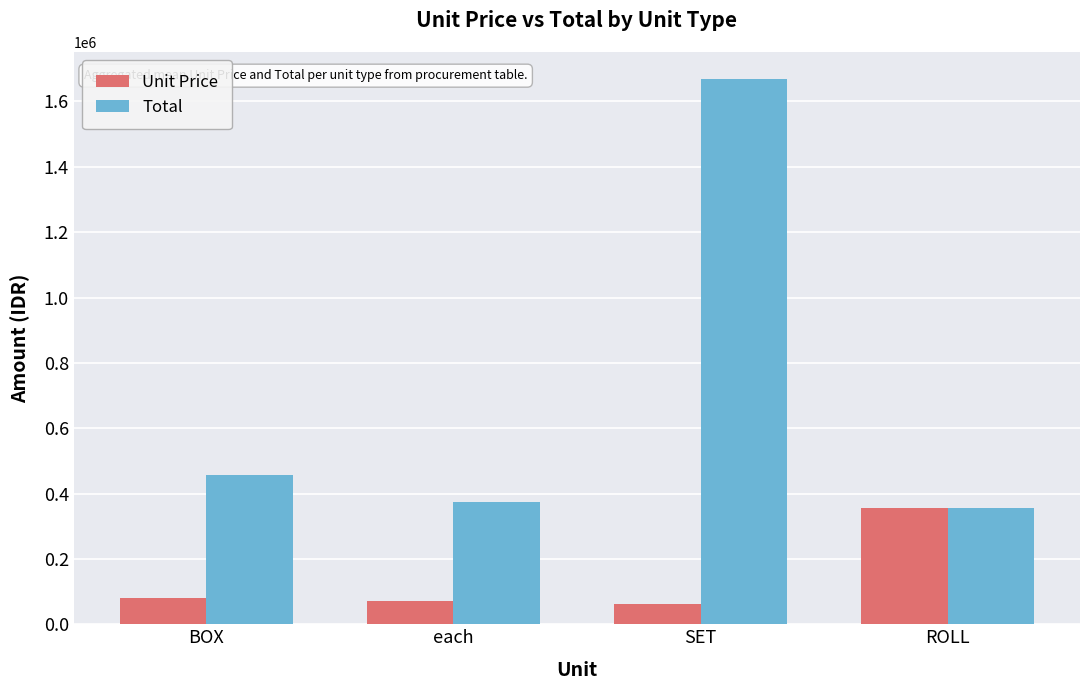

List the labels in order of Total value, largest first.

SET, BOX, each, ROLL